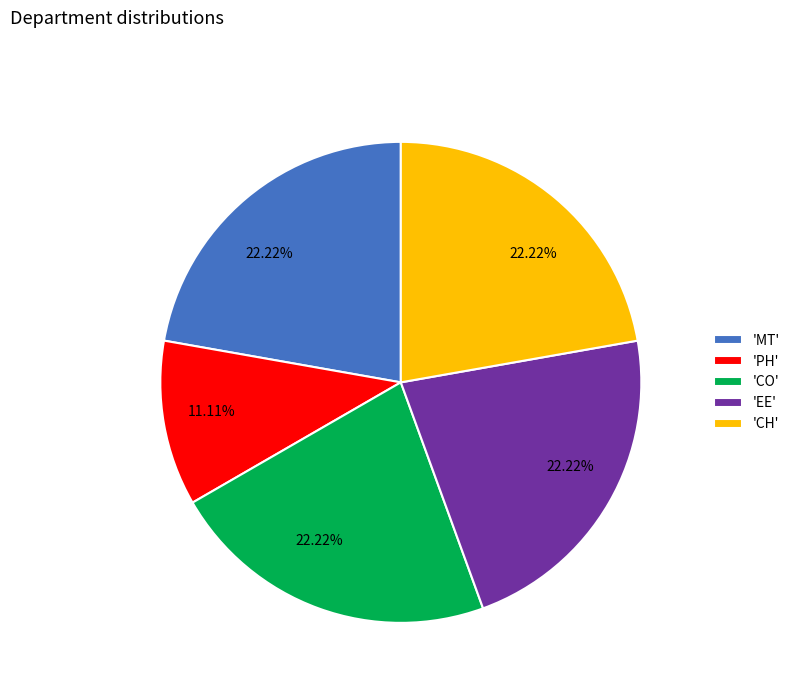

Is there a majority slice in this chart?

No